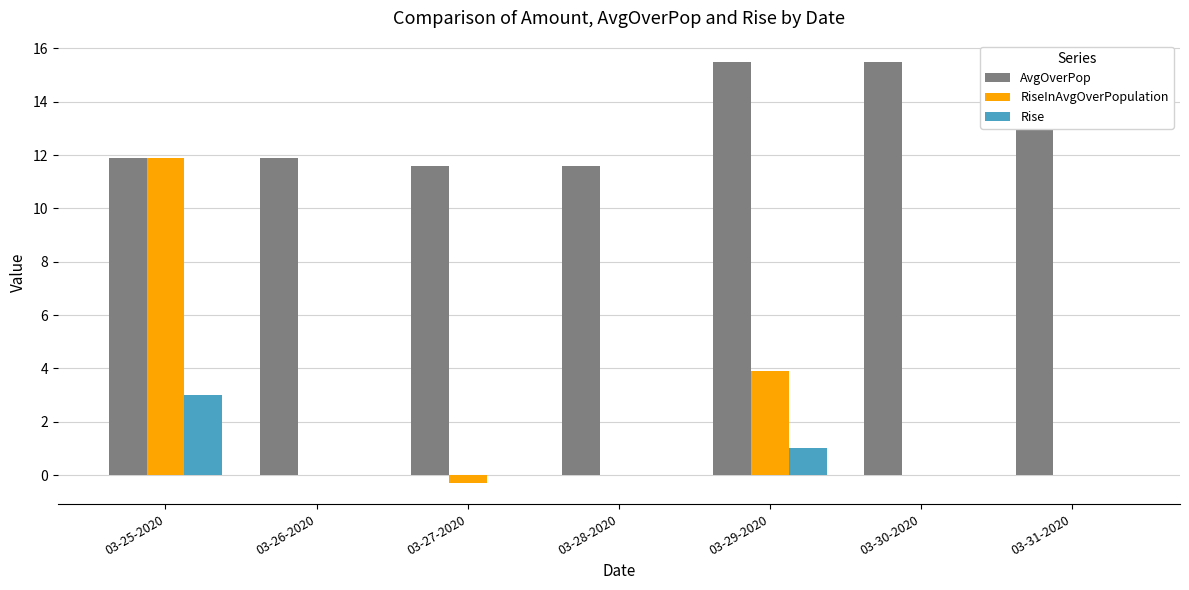

Which series has the largest total across all categories?

AvgOverPop